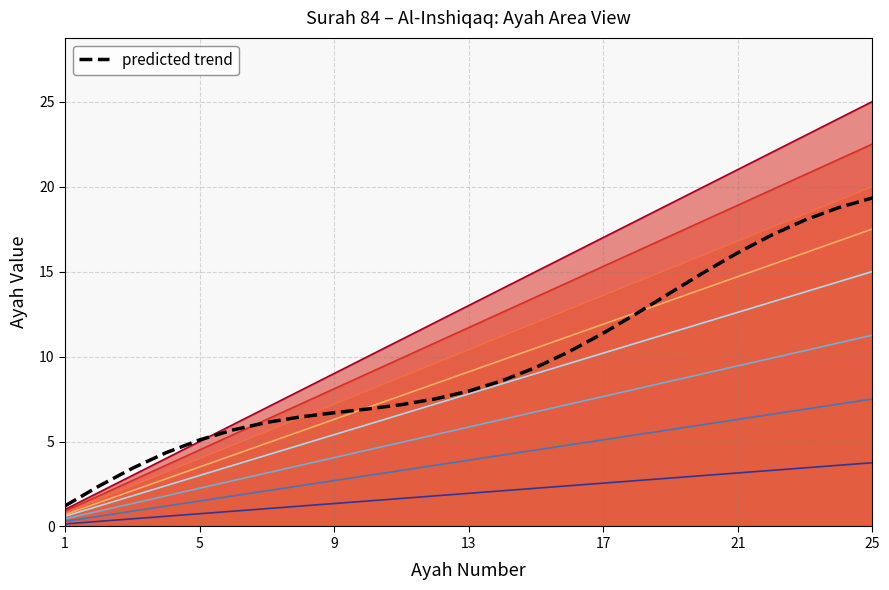

How many categories are shown in the chart?

25